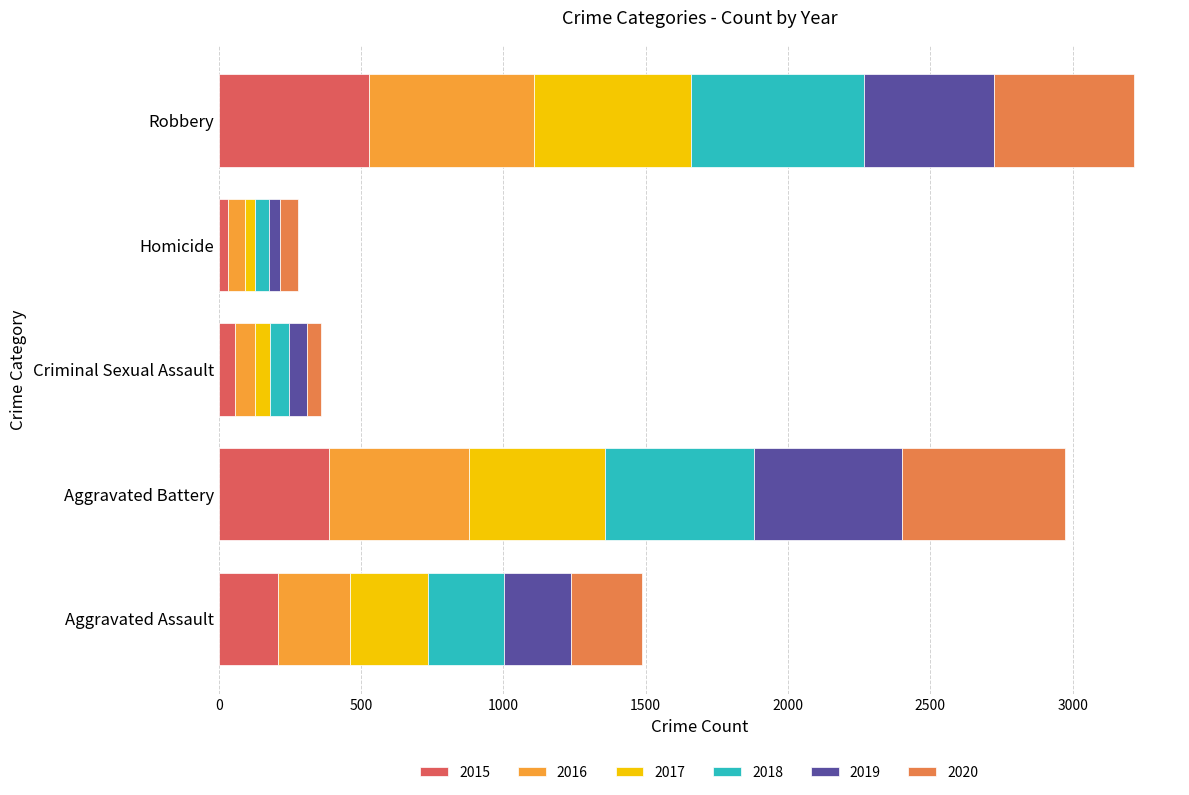

What is the total value across all series at Robbery?

3216